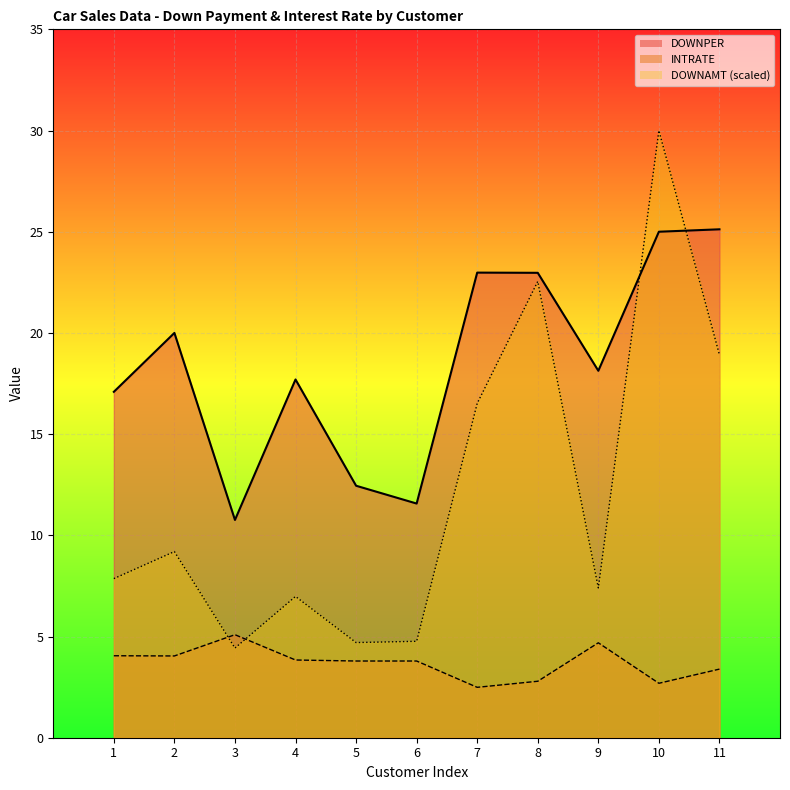

What is the value of the DOWNPER point at the 8th from the left?

23.0